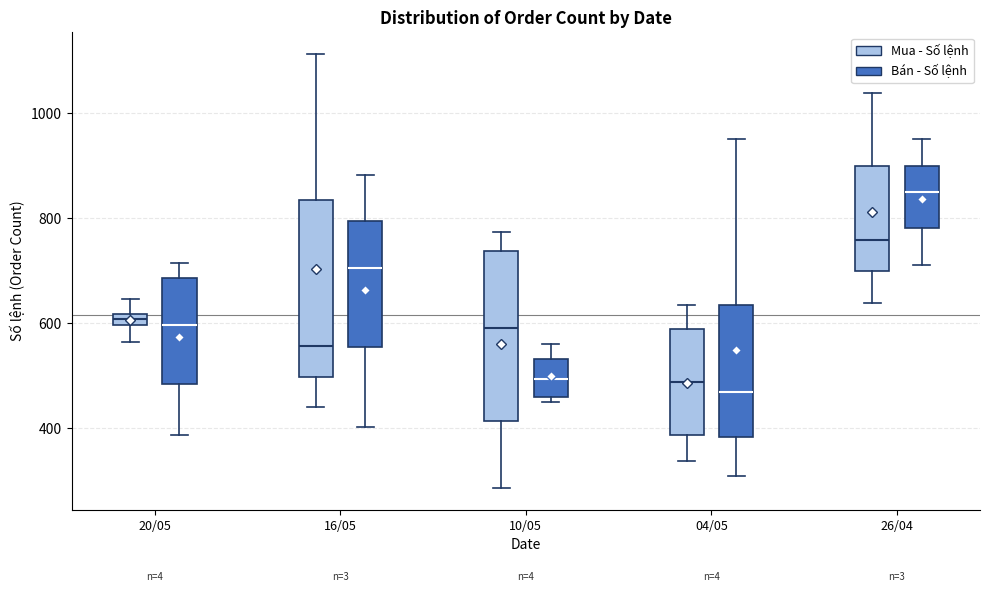

Which box's median line is the highest?

26/04 (Bán - Số lệnh)